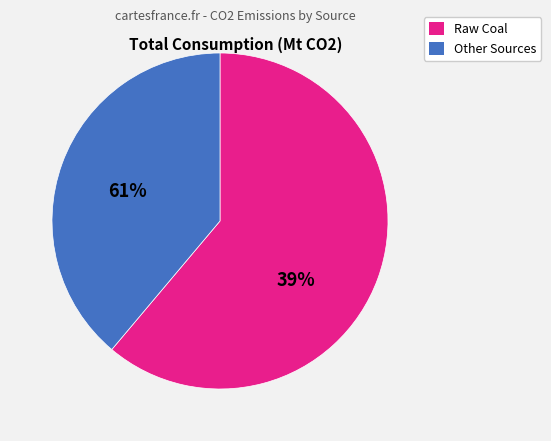

Is there any slice that represents more than half of the pie?

Yes